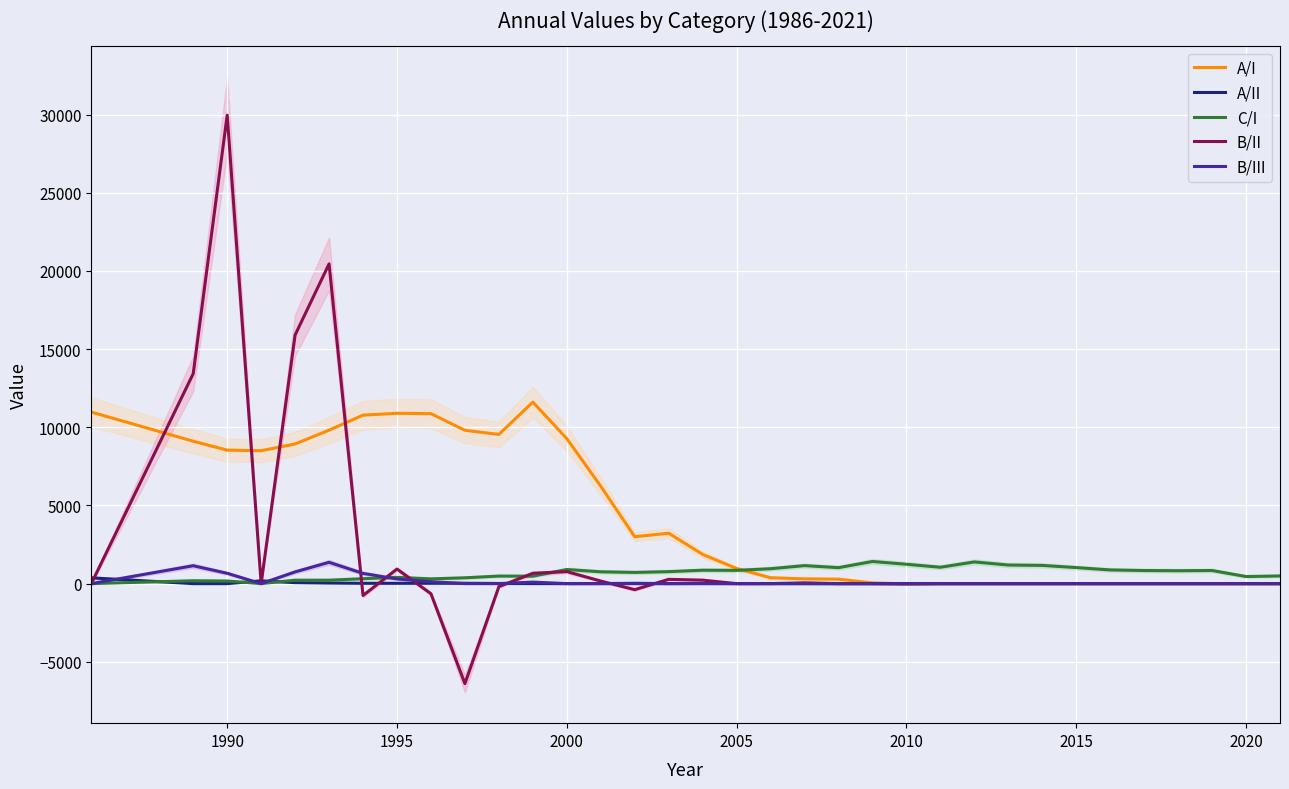

What is the highest value of the A/I series?

11612.0